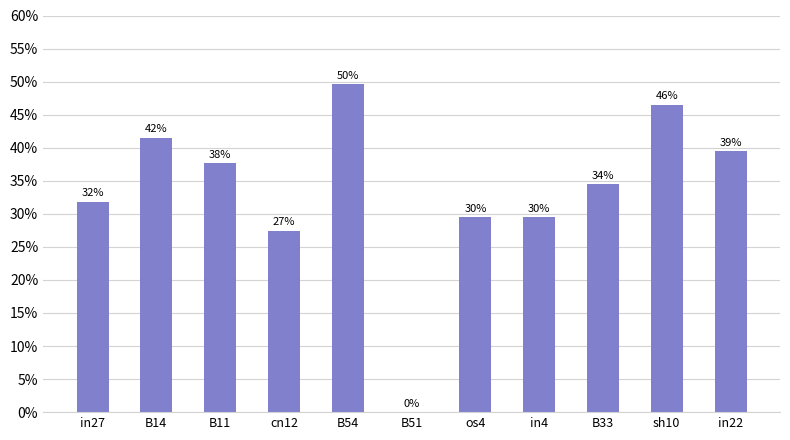

At which category does the chart reach its peak across all series?

B54